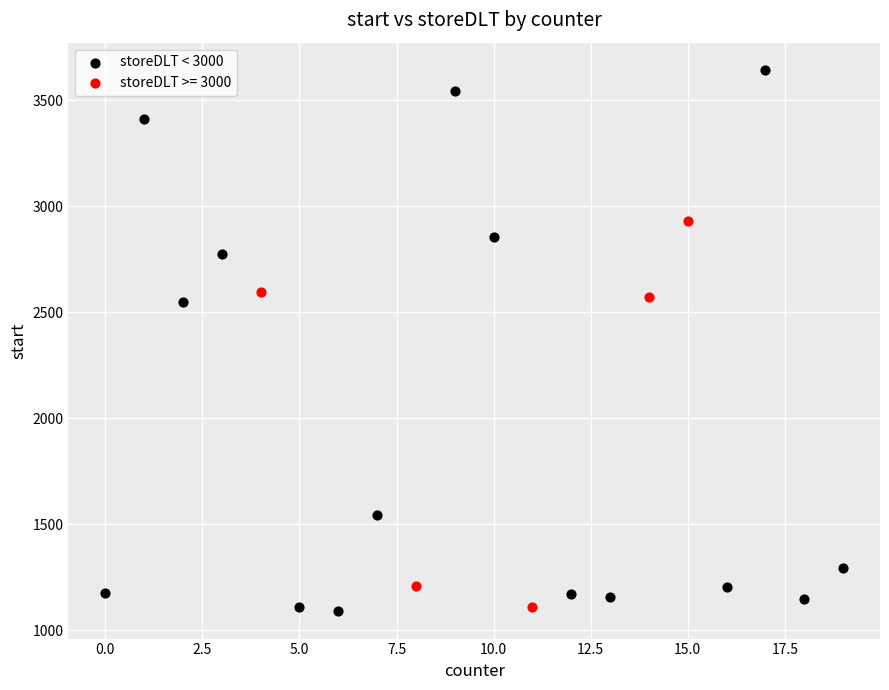

Which series has the widest spread of Y values?

storeDLT < 3000